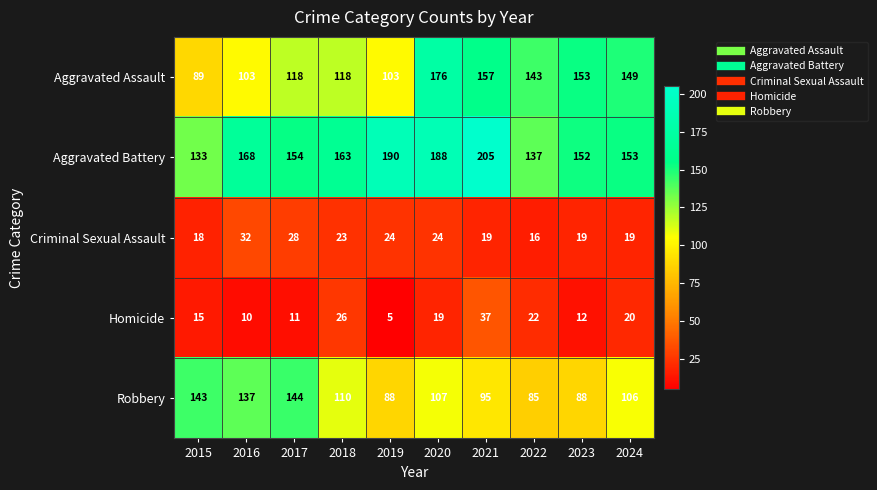

At which category is the sum across all series the highest?

2020